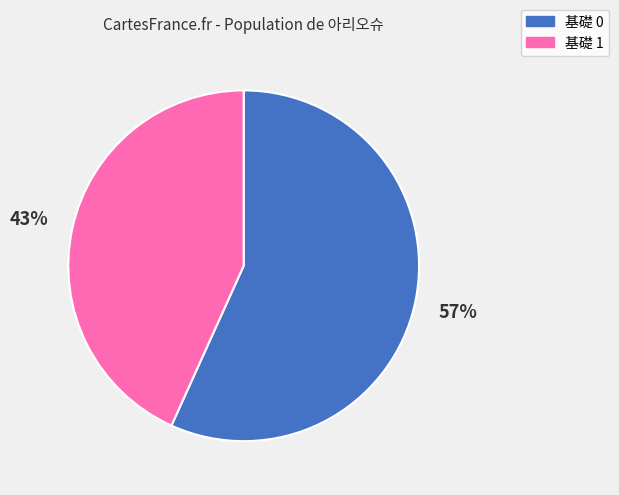

Approximately how many times larger is the value at 基礎 0 compared to 基礎 1?

1.3